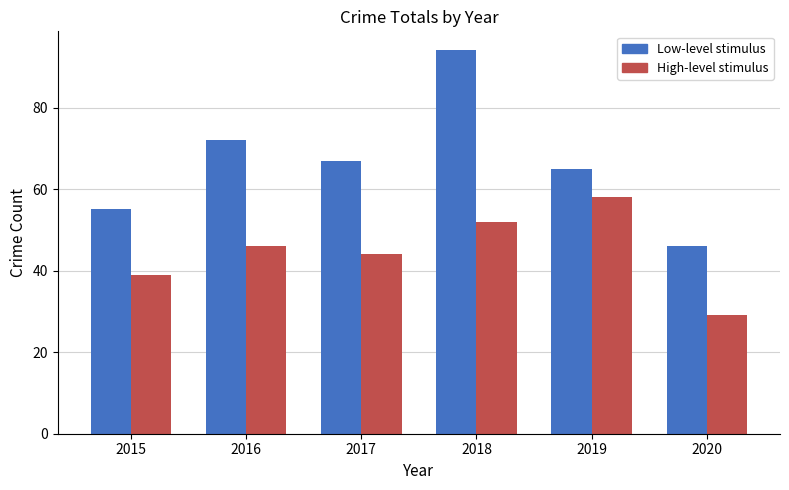

List the labels in order of Low-level stimulus value, largest first.

2018, 2016, 2017, 2019, 2015, 2020